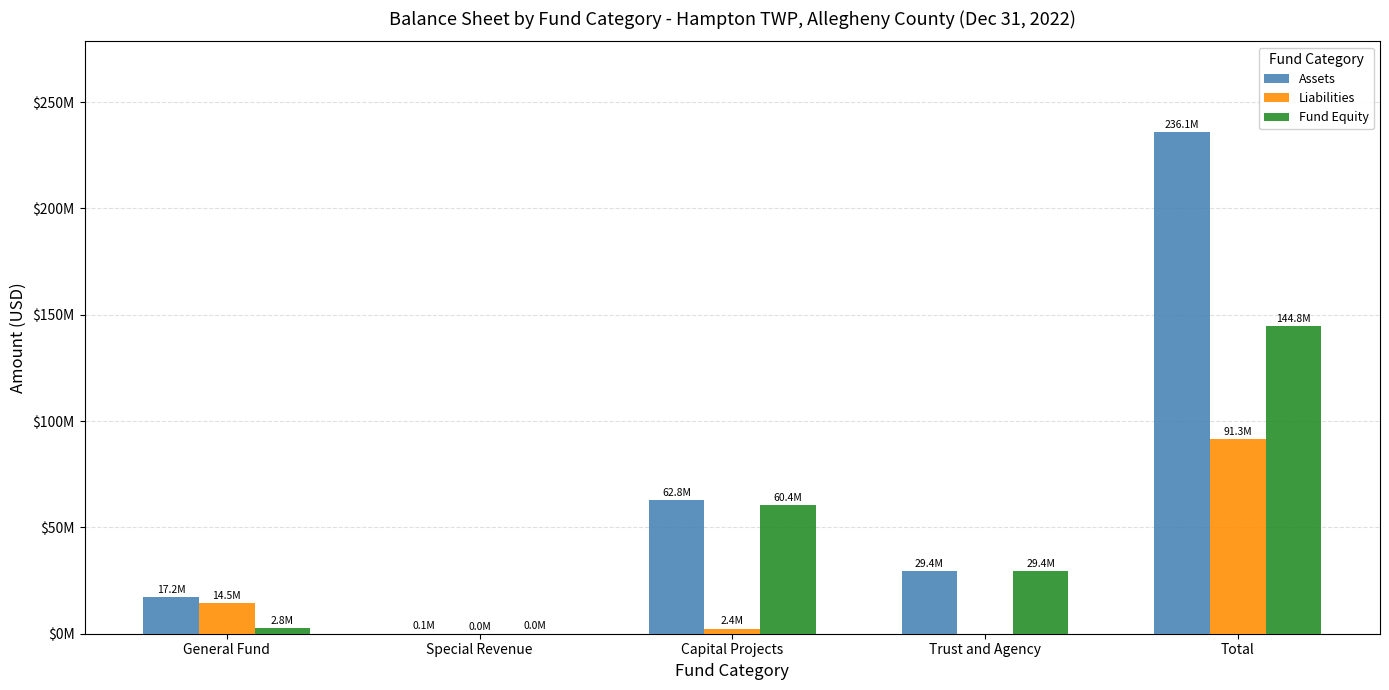

Where is Fund Equity nearest to the value 72398271?

Capital Projects